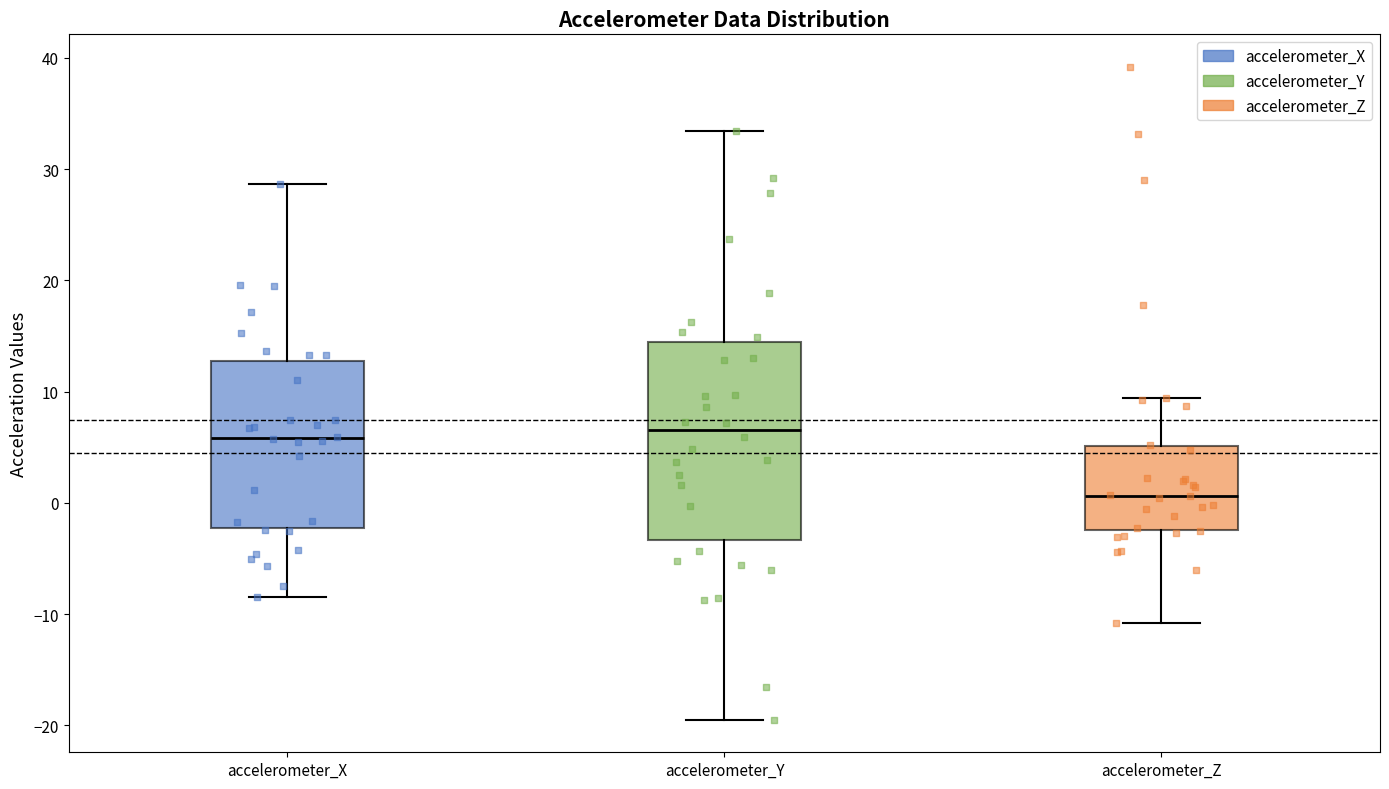

Reading left to right, read every box against the y-axis: the position of its median line, the range the box covers, and the ends of its whiskers. The values are not printed on the chart, so give them approximately, as read against the axis.

accelerometer_X: median 6, box -2 to 13, whiskers -8 to 29
accelerometer_Y: median 7, box -3 to 14, whiskers -19 to 33
accelerometer_Z: median 1, box -2 to 5, whiskers -11 to 9